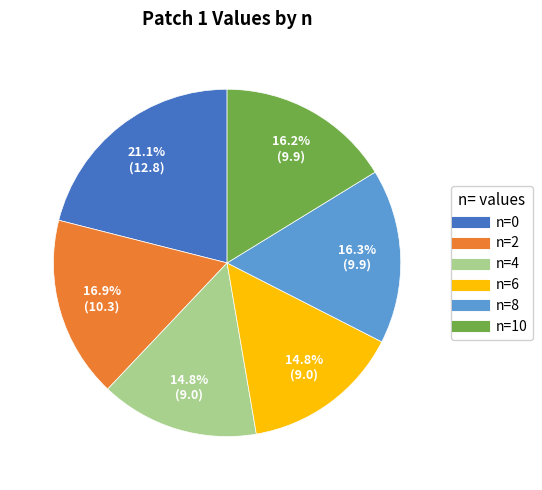

To the nearest percent, what is the difference between the largest and smallest slice percentages?

6%